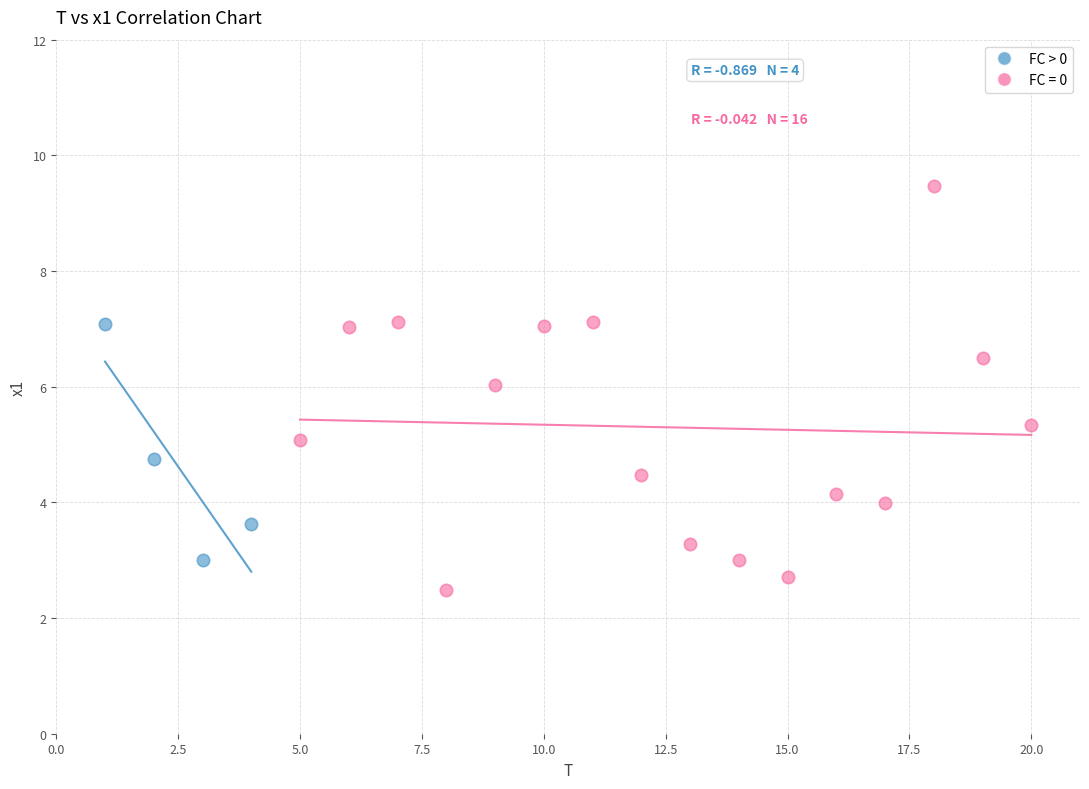

Which series reaches the maximum Y coordinate?

FC = 0